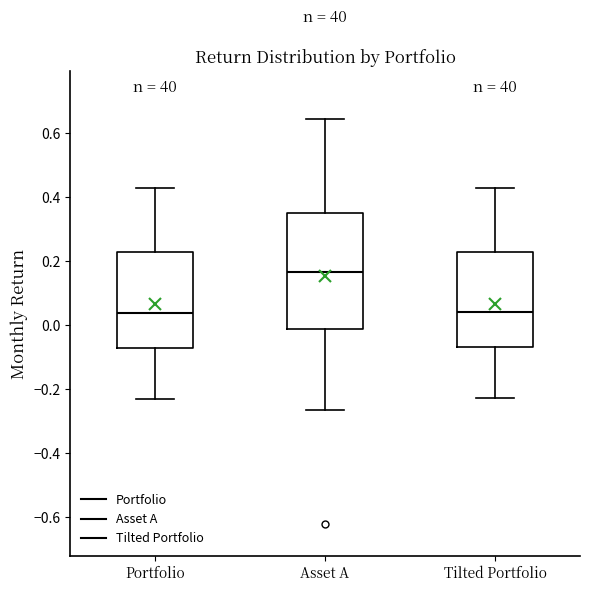

Reading left to right, transcribe this box plot: for each box, give where its median line is, the range the box spans, and where its two whiskers end, as read against the y-axis. The values are not printed on the chart, so give them approximately, as read against the axis.

Portfolio: median 0.04, box -0.06 to 0.22, whiskers -0.24 to 0.42
Asset A: median 0.16, box -0.02 to 0.36, whiskers -0.26 to 0.64
Tilted Portfolio: median 0.04, box -0.06 to 0.22, whiskers -0.22 to 0.42